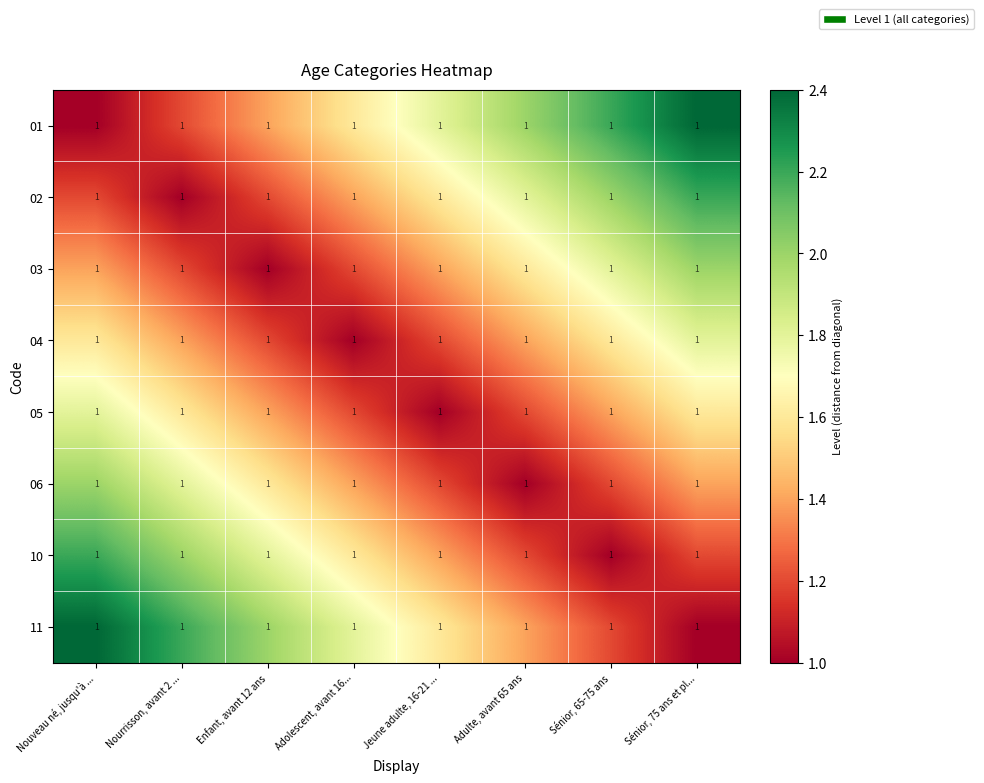

How many data points does each series have?

8